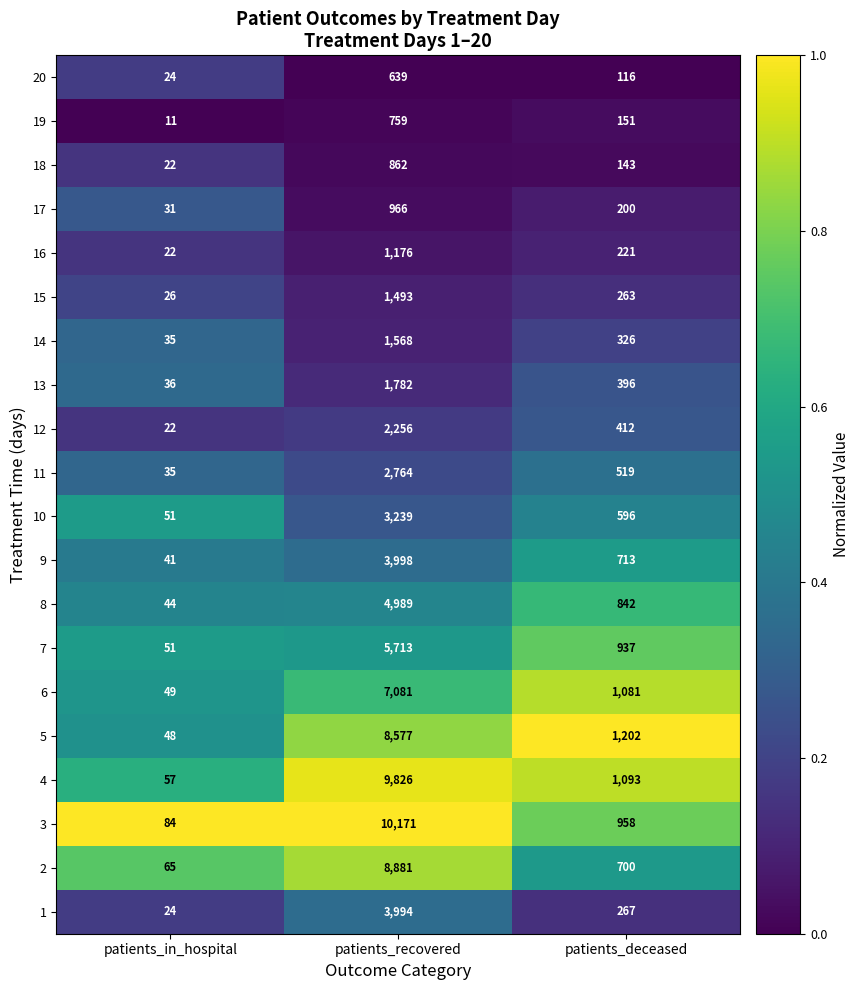

What is the difference between the 17 values at patients_deceased and patients_recovered?

766